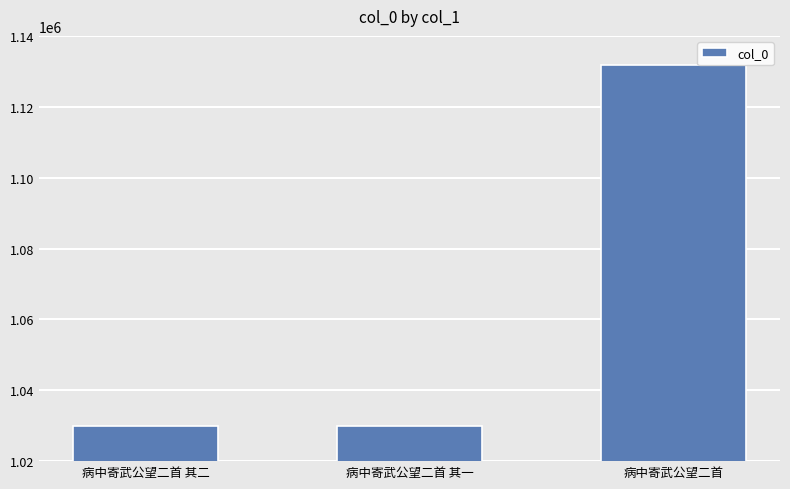

At which category does the chart reach its peak across all series?

病中寄武公望二首